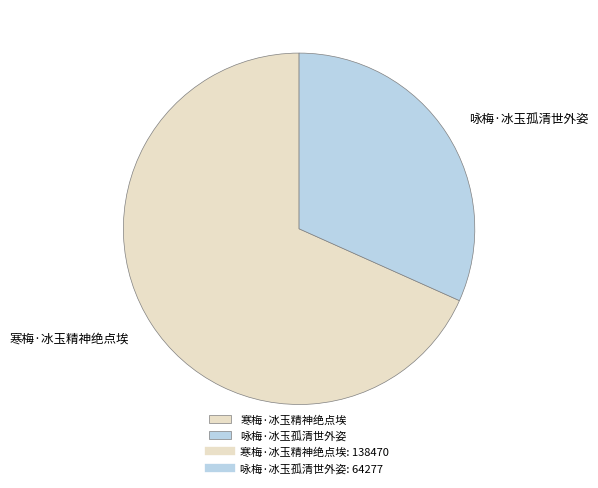

True or false: 咏梅·冰玉孤清世外姿 accounts for 38% of the total.

False